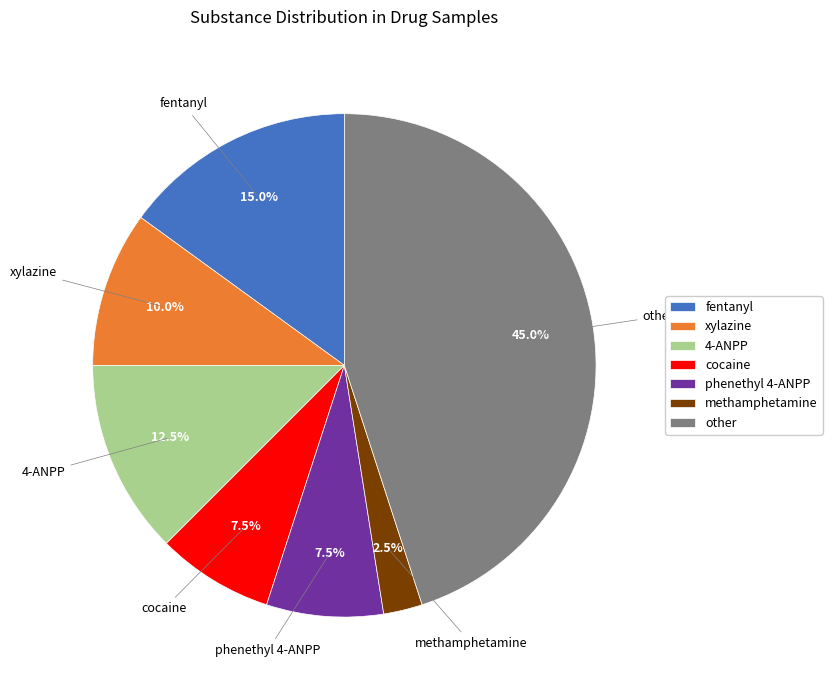

Which has a higher value, cocaine or methamphetamine?

cocaine